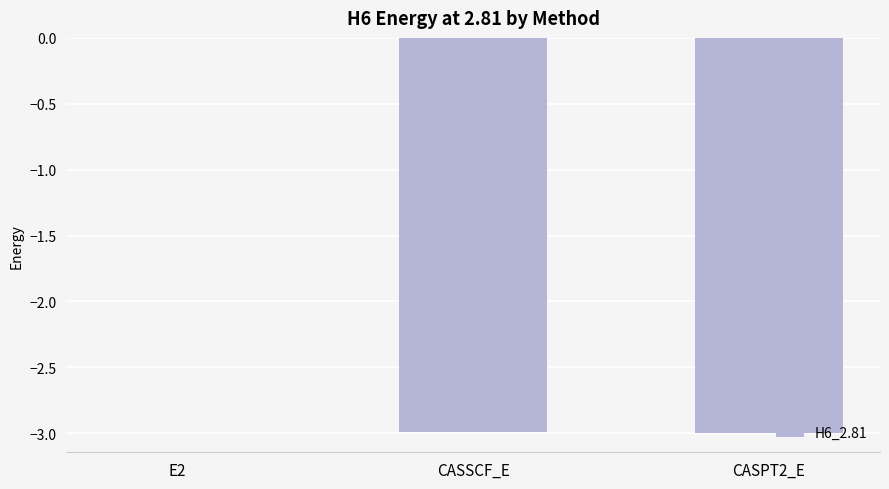

What is the difference between the values at CASSCF_E and E2?

3.0